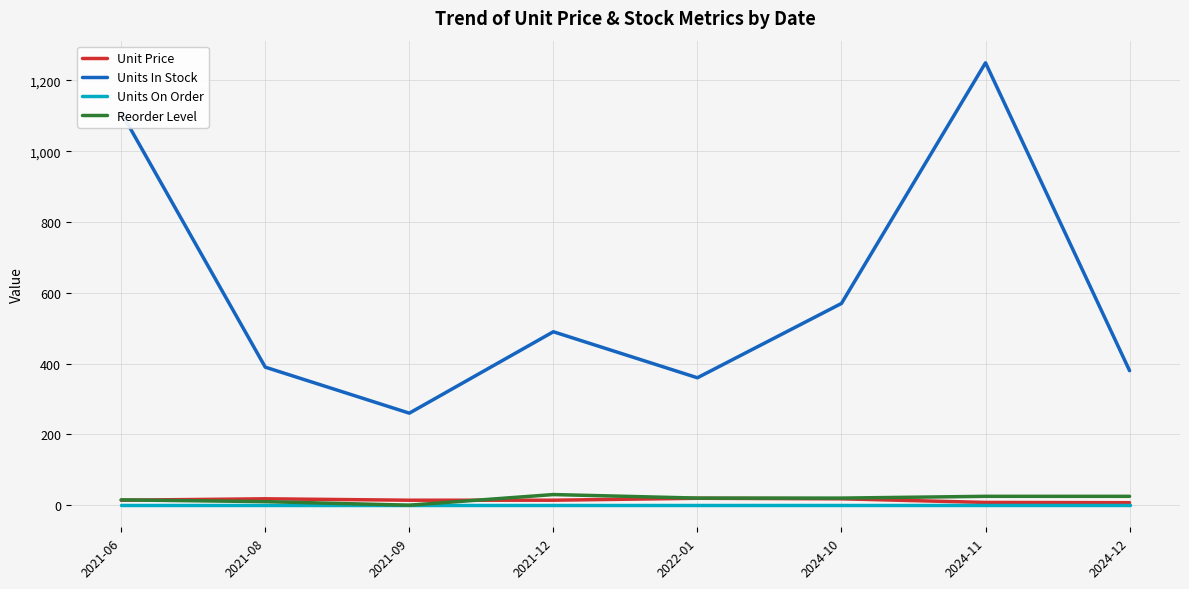

At which category is the sum across all series the highest?

2024-11